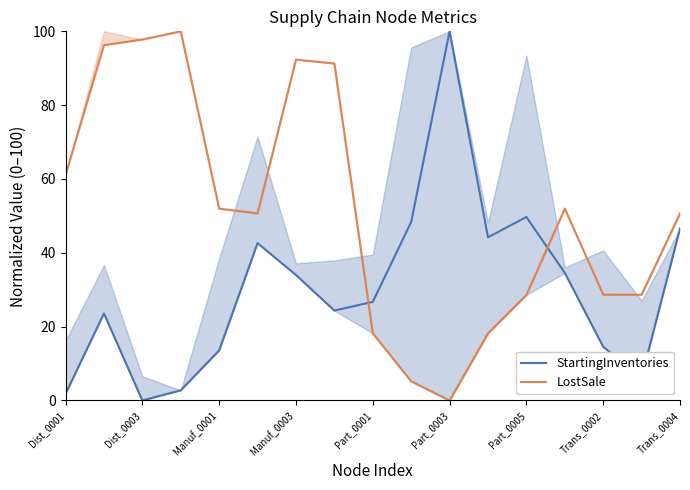

Which series ends up on top after the final intersection of StartingInventories and LostSale?

LostSale